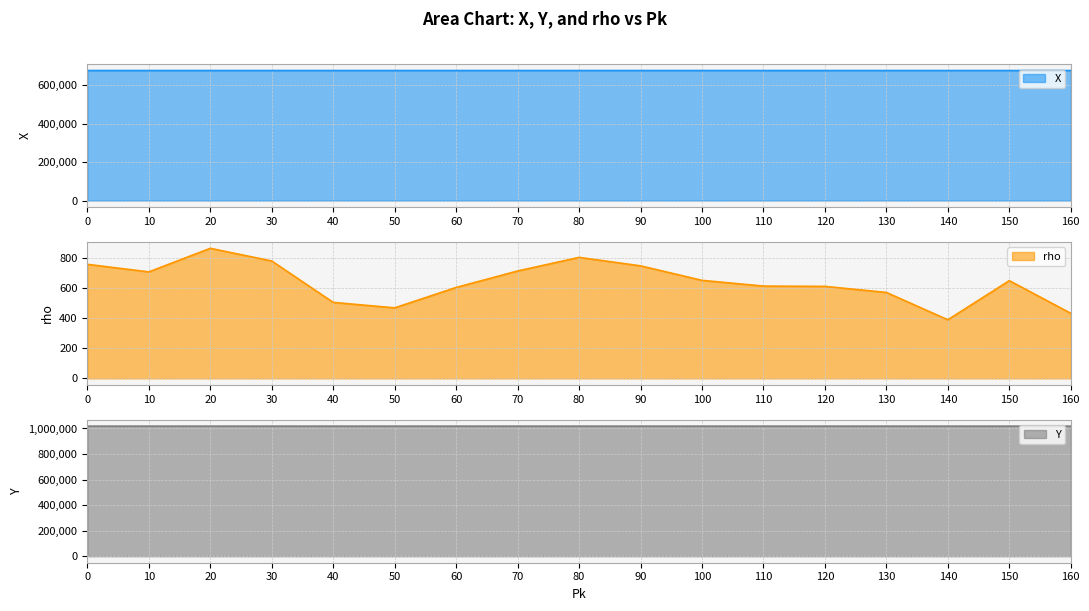

Rank the categories by X value from lowest to highest.

160, 150, 140, 130, 120, 110, 100, 90, 80, 70, 60, 50, 40, 30, 20, 10, 0